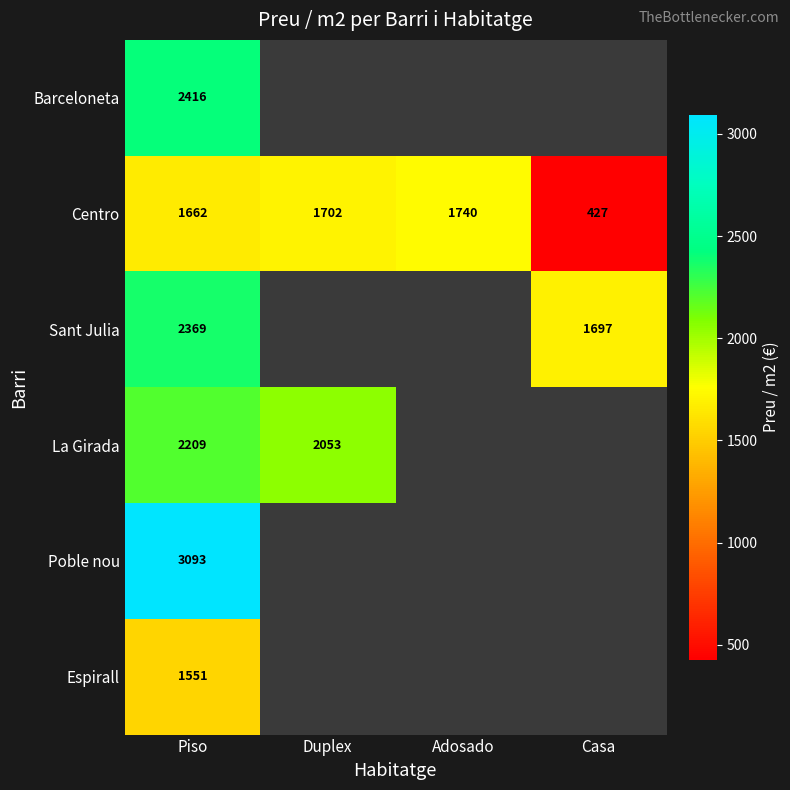

Which has a higher value, Casa or Piso?

Piso